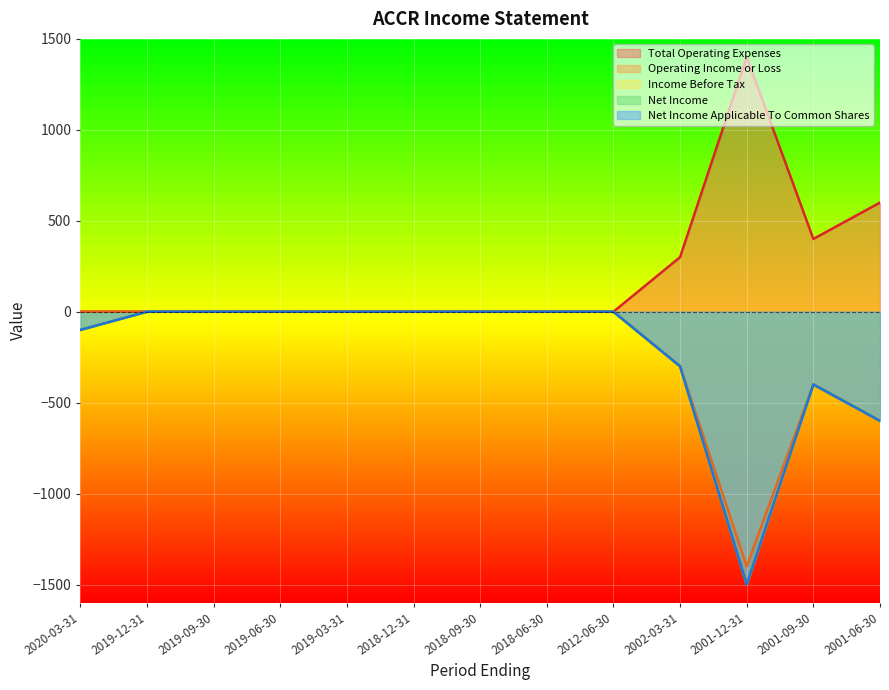

What position from the left is 2018-09-30?

7